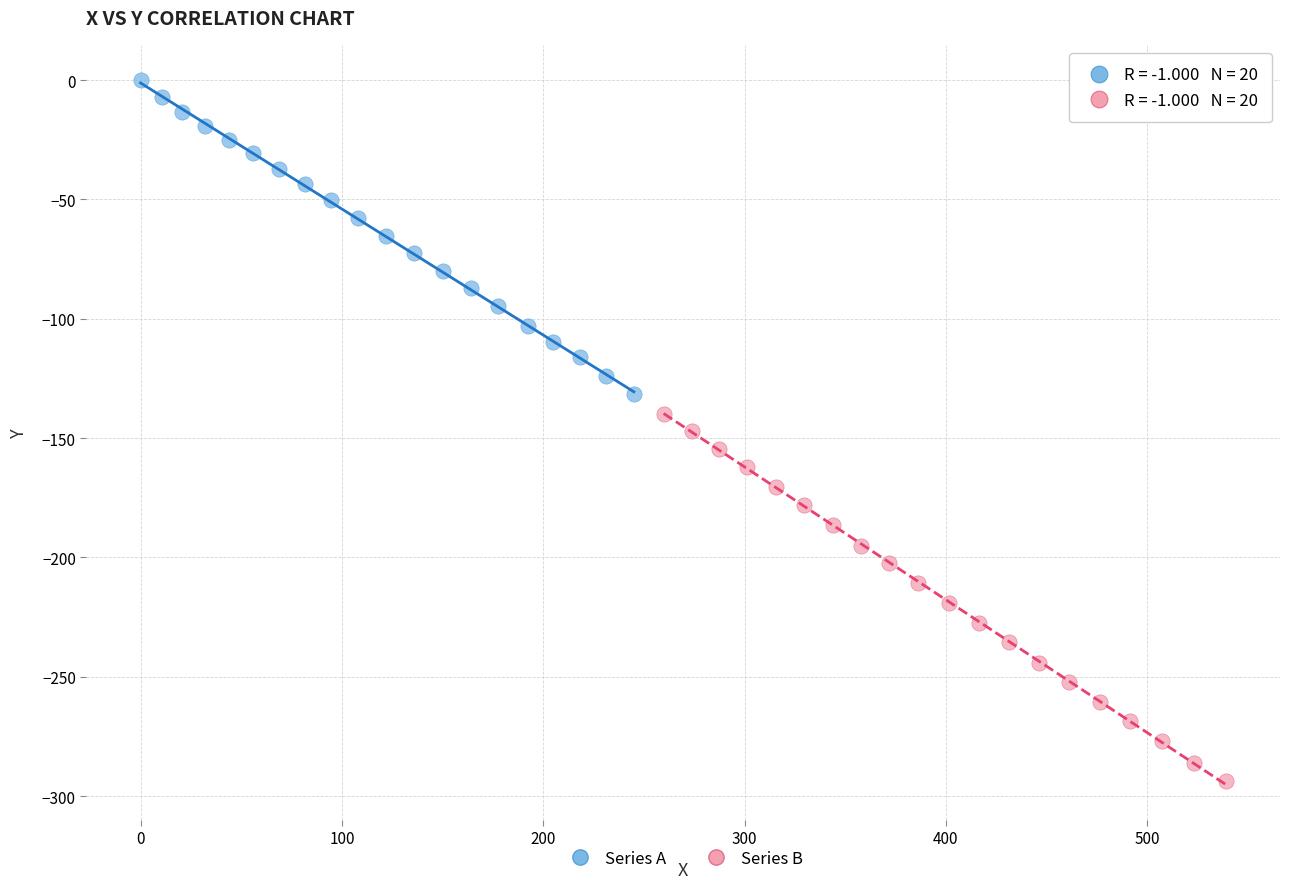

Which series reaches the minimum Y coordinate?

Series B